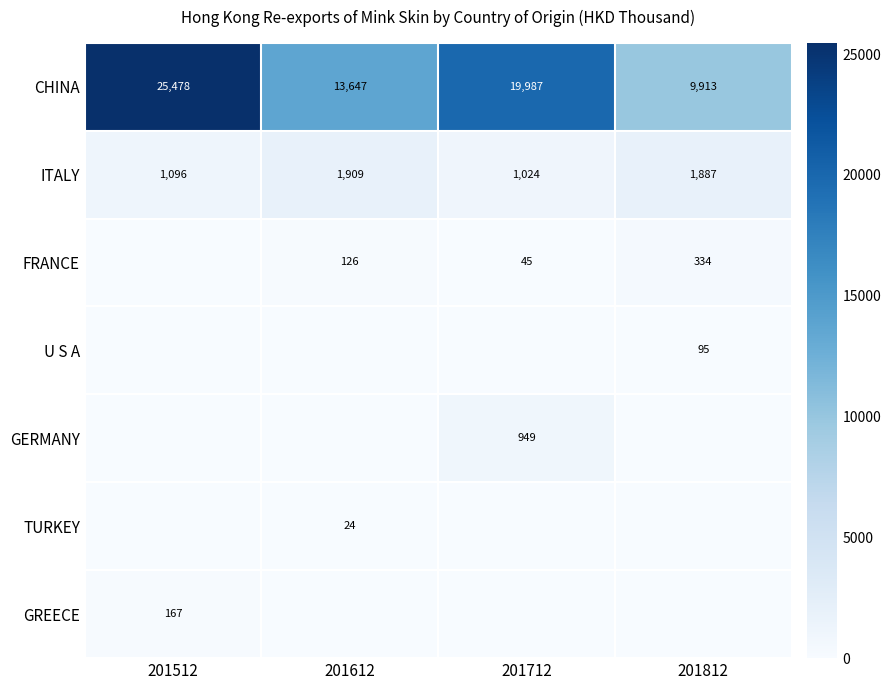

Rank the categories by CHINA value from lowest to highest.

201812, 201612, 201712, 201512